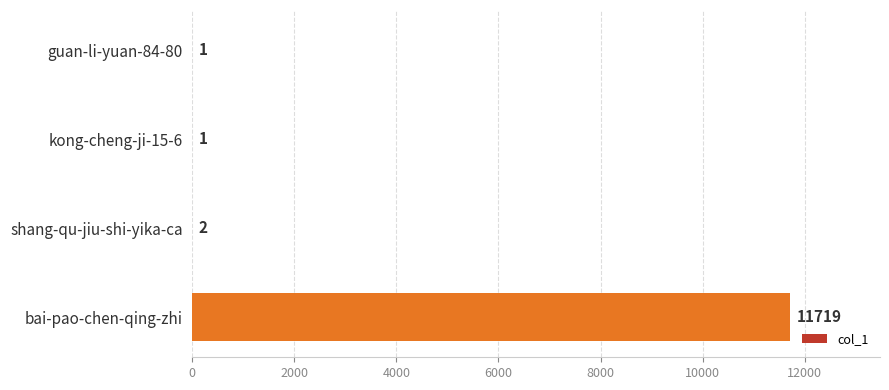

Are the bars horizontal?

Yes